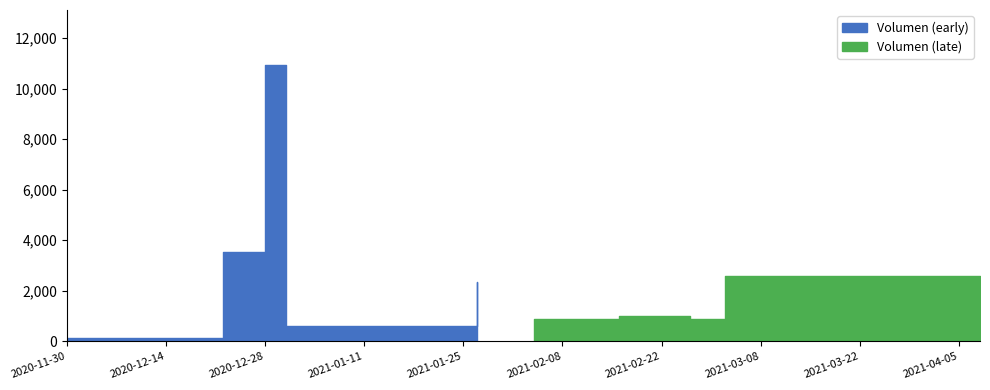

What is the value of the Volumen point at the 3rd from the left?

150